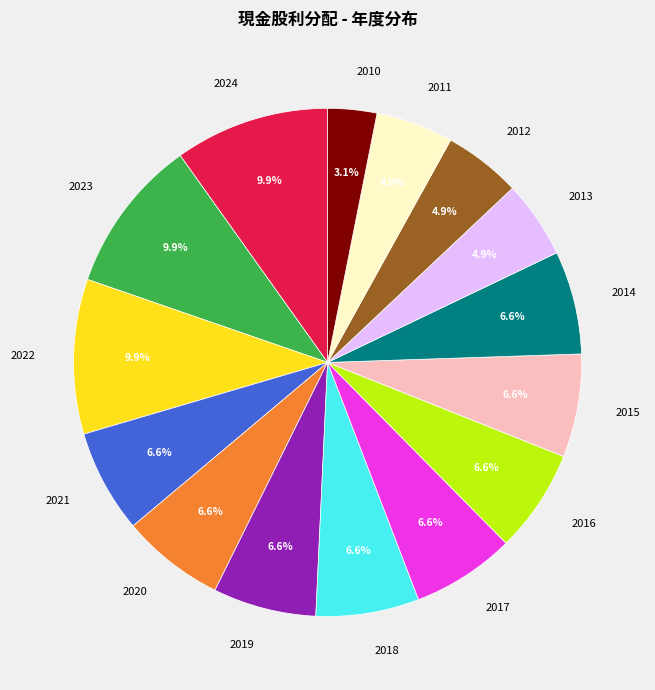

What is the smallest slice in the pie chart?

2010